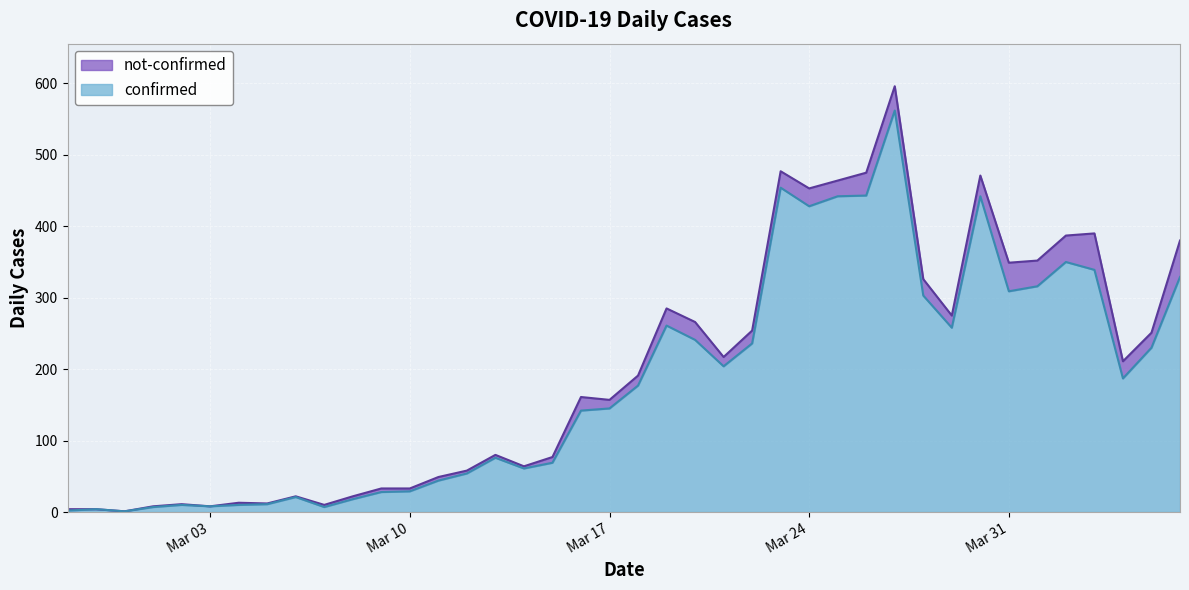

What is the minimum value shown in the chart?

1